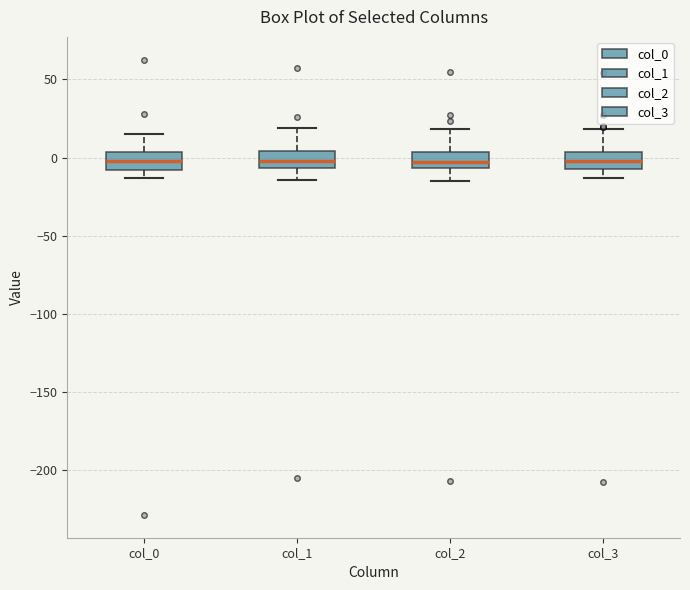

Reading left to right, transcribe this box plot: for each box, give where its median line is, the range the box spans, and where its two whiskers end, as read against the y-axis. The values are not printed on the chart, so give them approximately, as read against the axis.

col_0: median 0, box -10 to 5, whiskers -15 to 15
col_1: median 0, box -5 to 5, whiskers -15 to 20
col_2: median -5 (inside the box), box -5 to 5, whiskers -15 to 20
col_3: median 0, box -5 to 5, whiskers -15 to 20